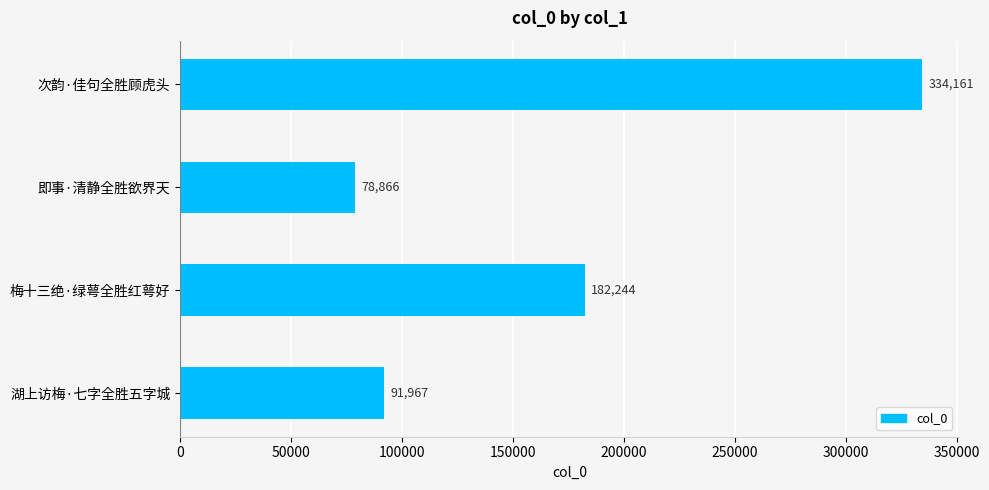

Reading bottom to top, transcribe all the data shown in this chart.

湖上访梅·七字全胜五字城=91967	梅十三绝·绿萼全胜红萼好=182244	即事·清静全胜欲界天=78866	次韵·佳句全胜顾虎头=334161